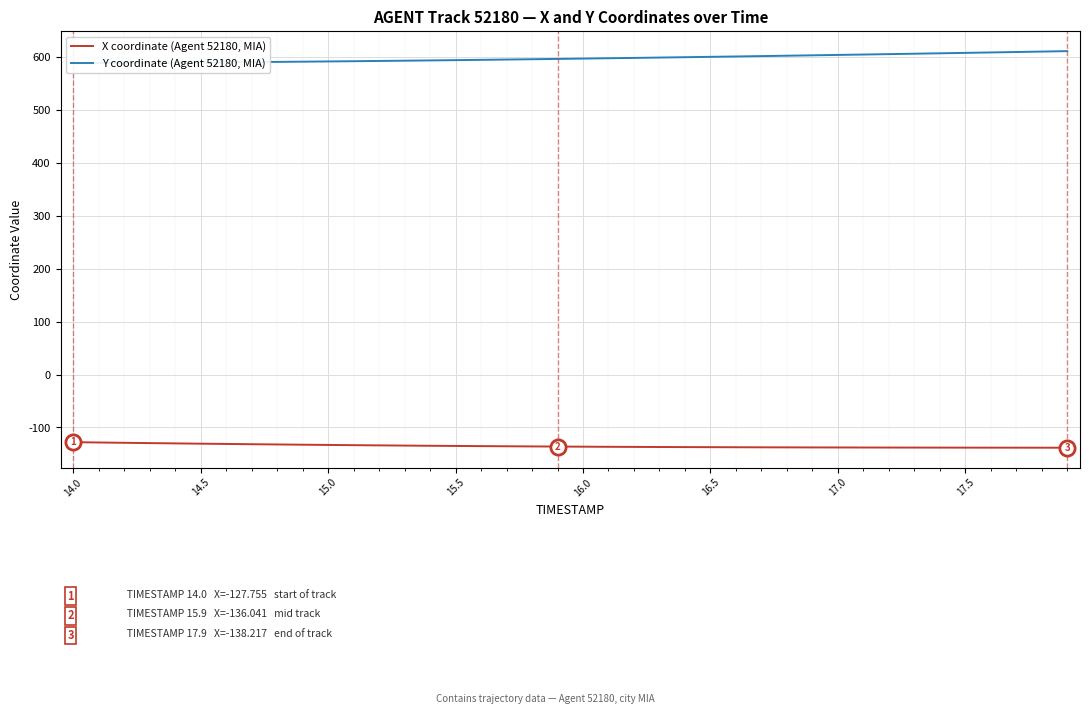

What is the maximum value for X coordinate (Agent 52180, MIA)?

-127.8